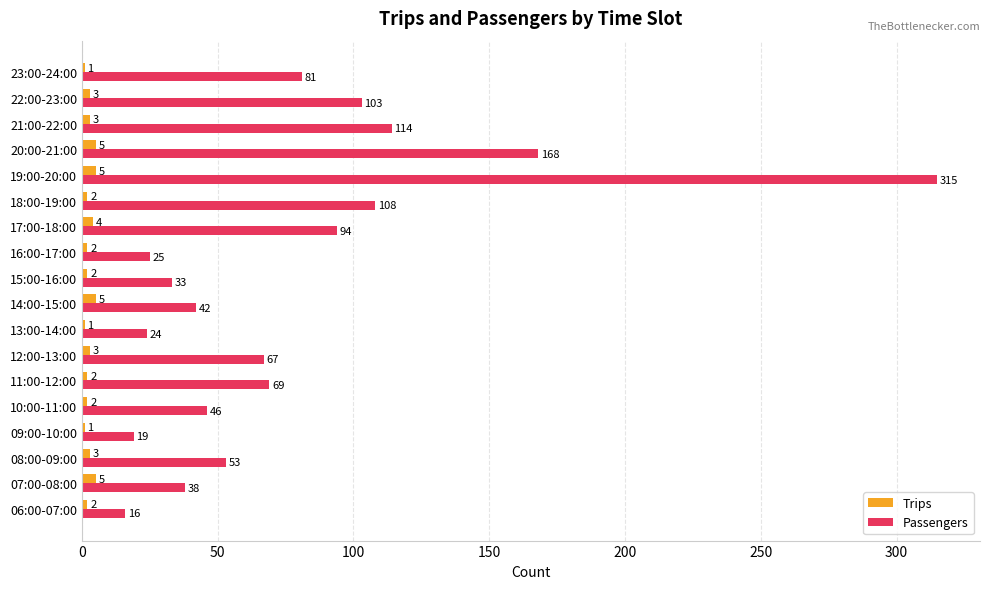

The value of Passengers at 23:00-24:00 is 16. True or false?

False